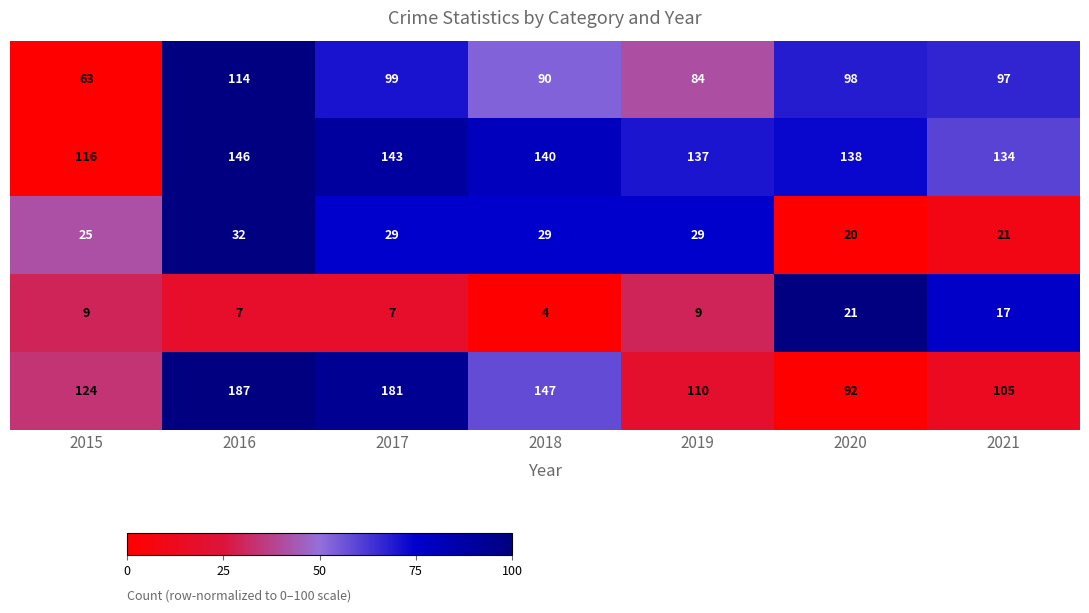

At which category is the sum across all series the highest?

2016